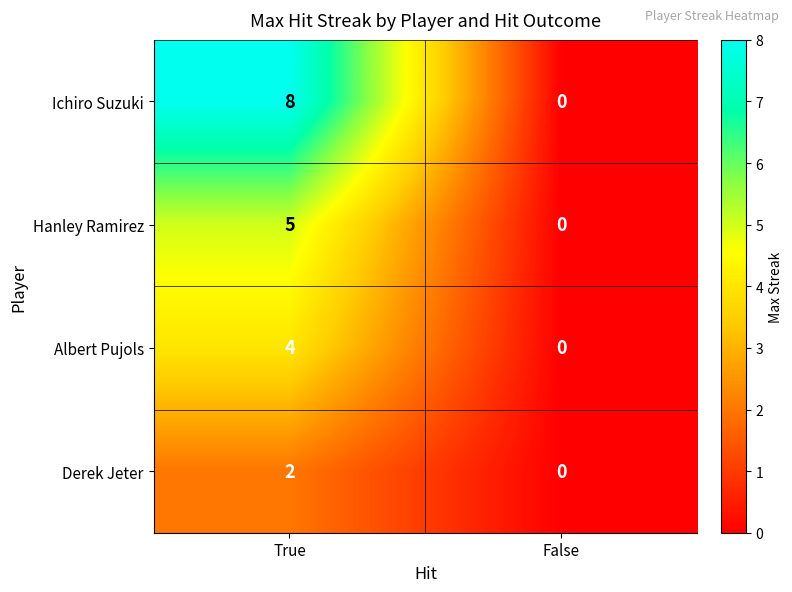

At which category does the chart reach its peak across all series?

True